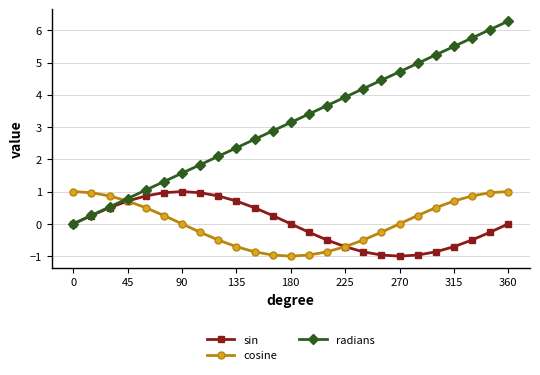

What is the value of the cosine point at the 20th from the left?

0.3